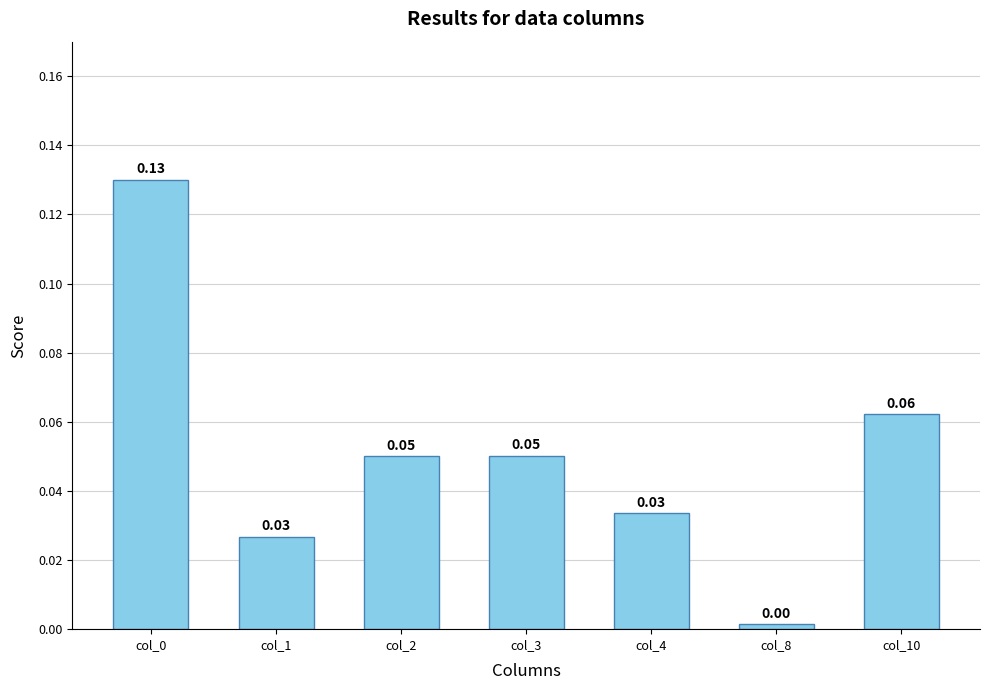

Between col_10 and col_2, which is larger?

col_10